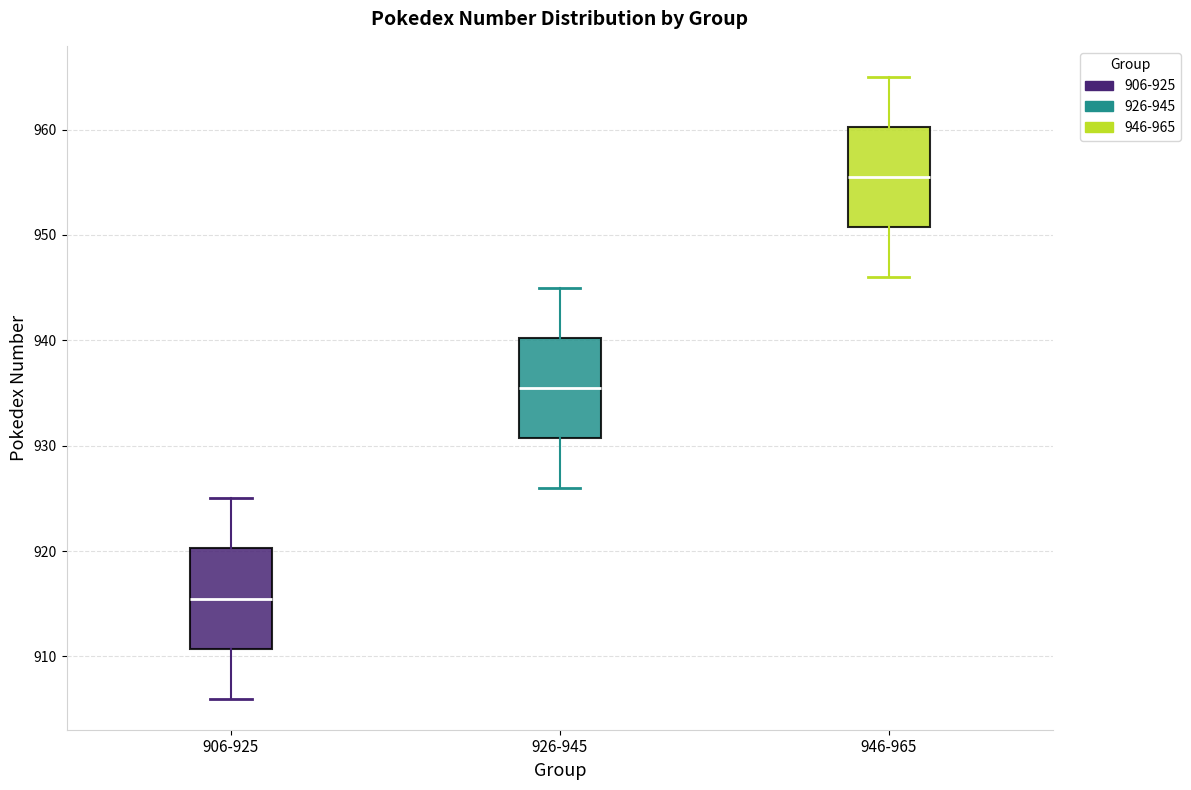

Reading left to right, read every box against the y-axis: the position of its median line, the range the box covers, and the ends of its whiskers. The values are not printed on the chart, so give them approximately, as read against the axis.

906-925: median 916, box 911 to 920, whiskers 906 to 925
926-945: median 936, box 931 to 940, whiskers 926 to 945
946-965: median 956, box 951 to 960, whiskers 946 to 965